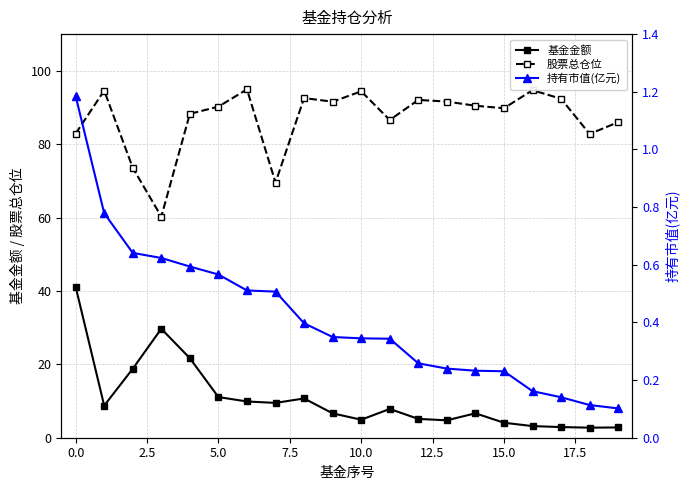

What is the maximum value shown in the chart?

94.9